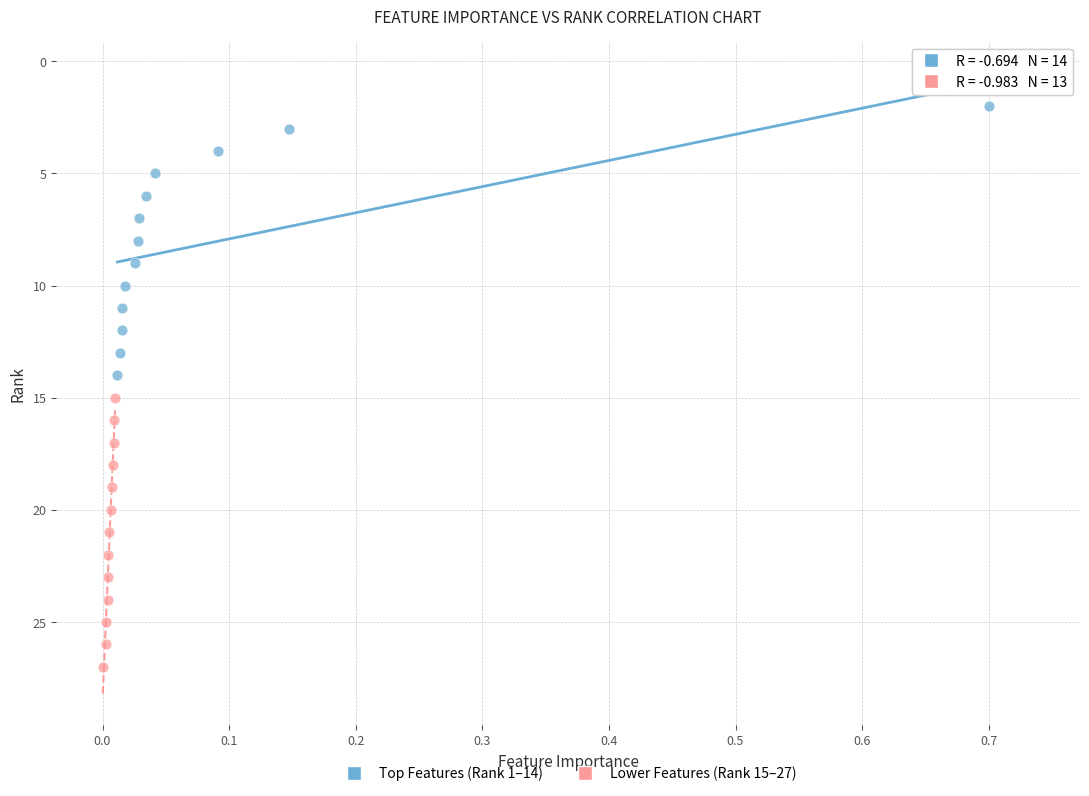

Which series contains the lowest Y value?

Top Features (Rank 1–14)